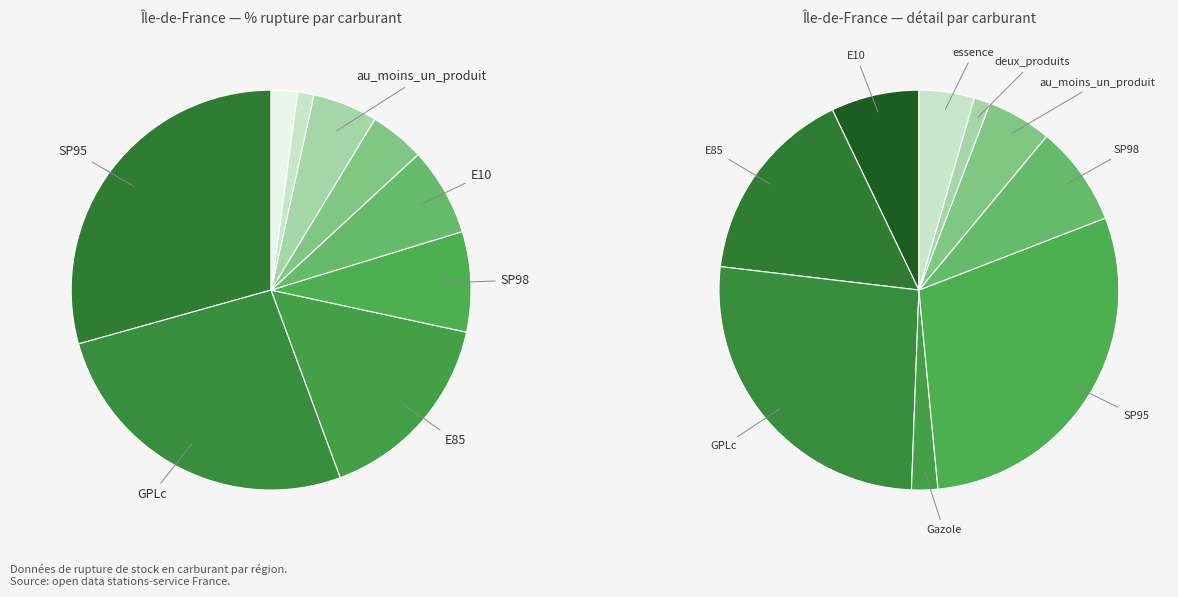

What is the largest slice in the pie chart?

SP95